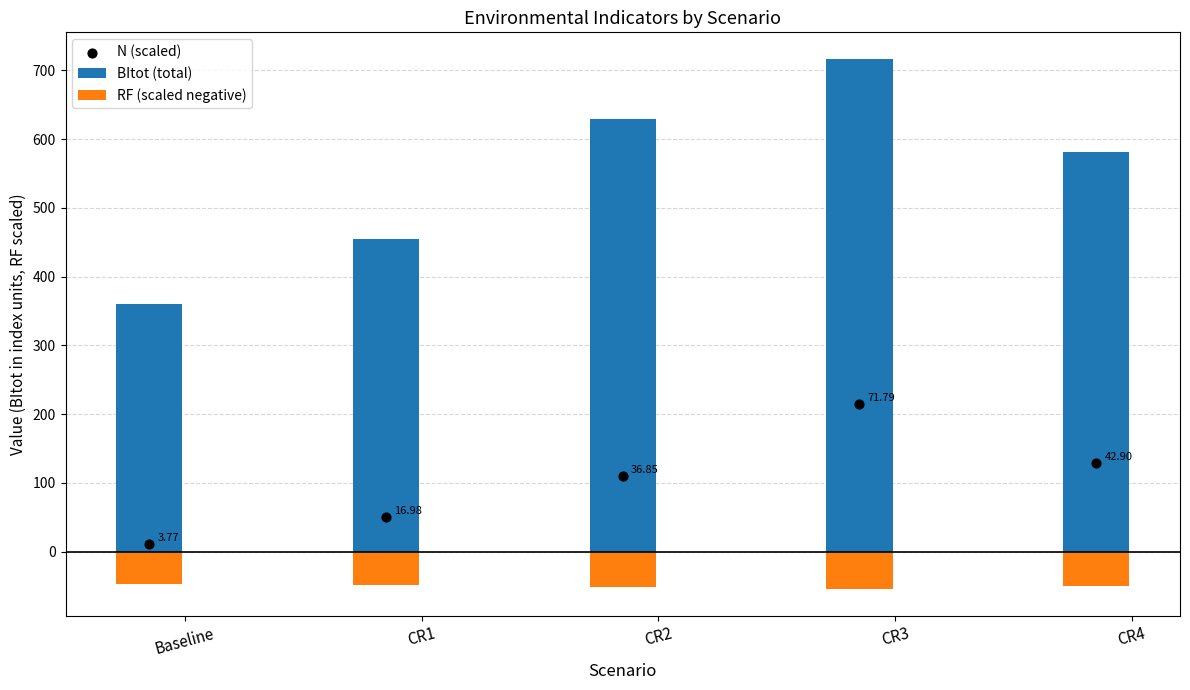

Which series contains the highest Y value?

BItot (total)